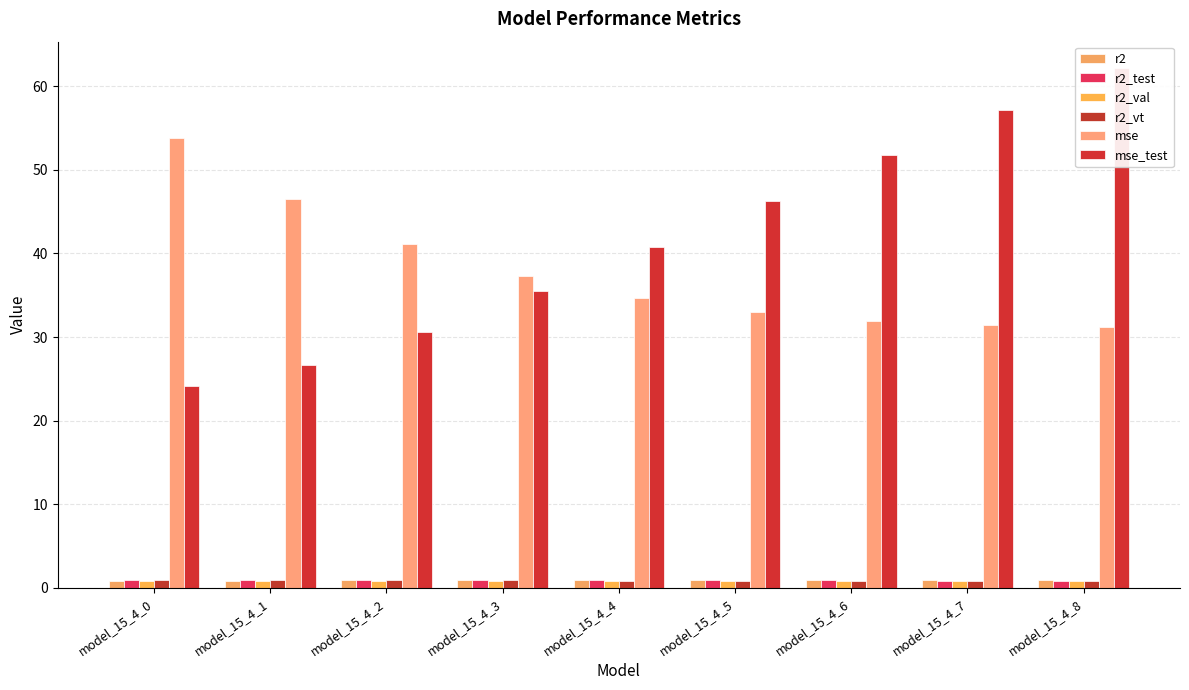

Is it true that r2 equals 0.9 at model_15_4_4?

True